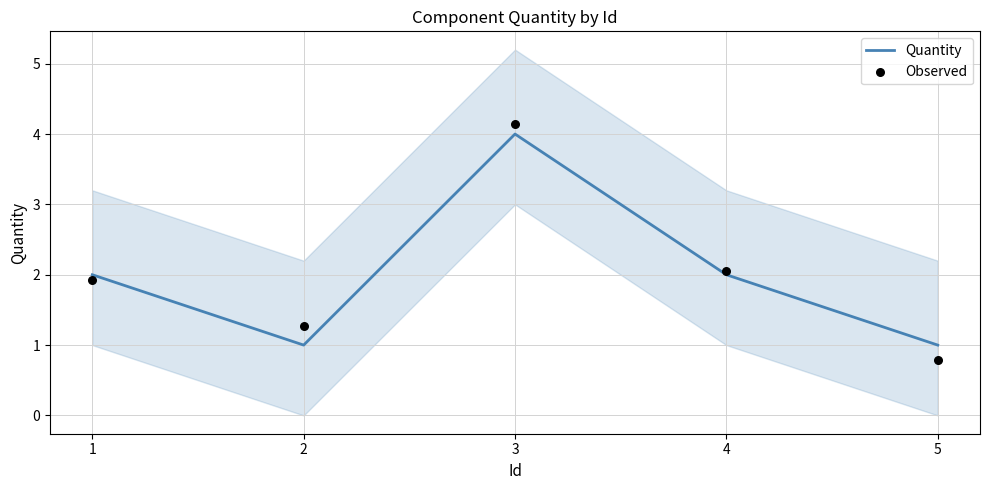

At which category is the sum across all series the highest?

3